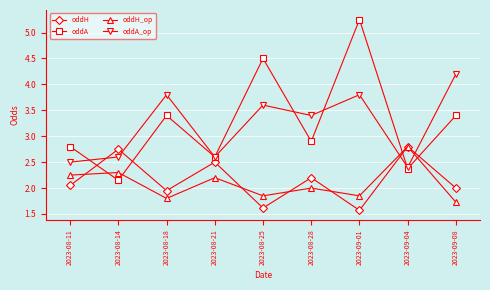

How many lines are shown in the chart?

4